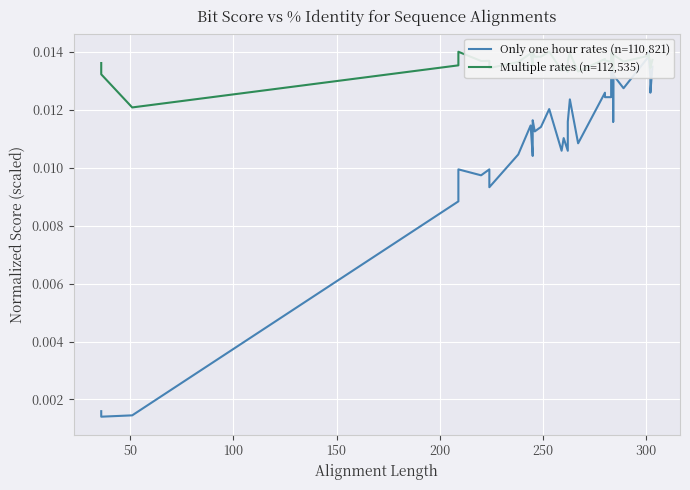

How many Multiple rates (n=112,535) values are between 0 and 1?

40